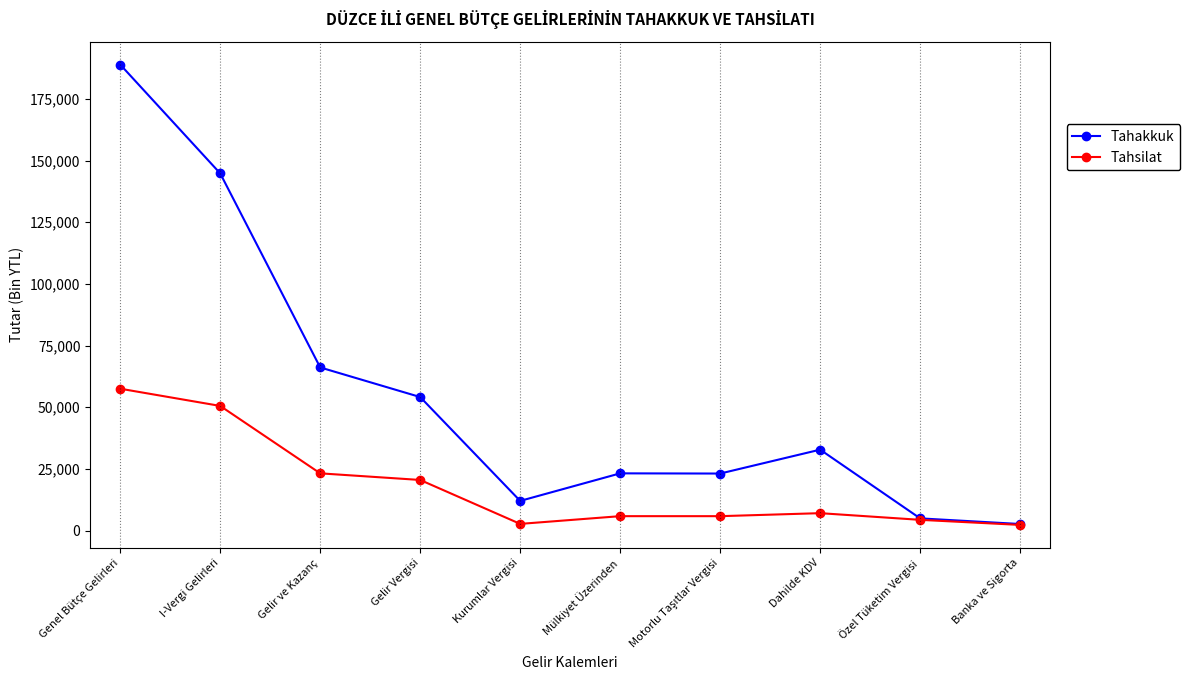

The Tahakkuk series shows 298877 at Genel Bütçe Gelirleri. True or false?

False